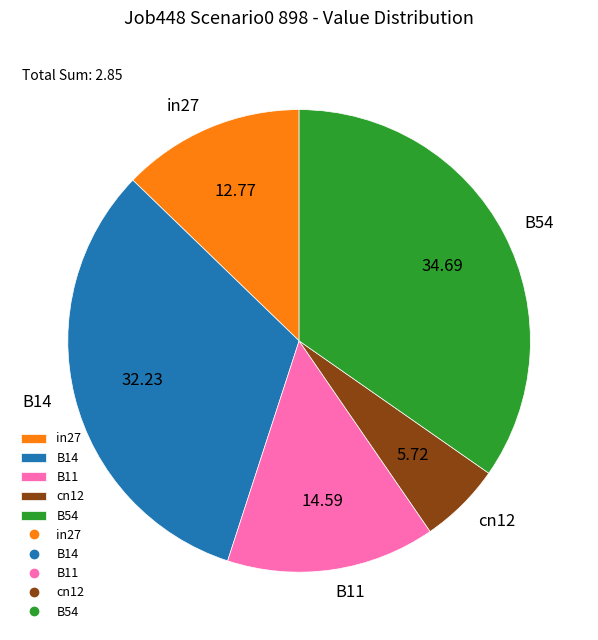

Rank the categories by value from highest to lowest.

B54, B14, B11, in27, cn12